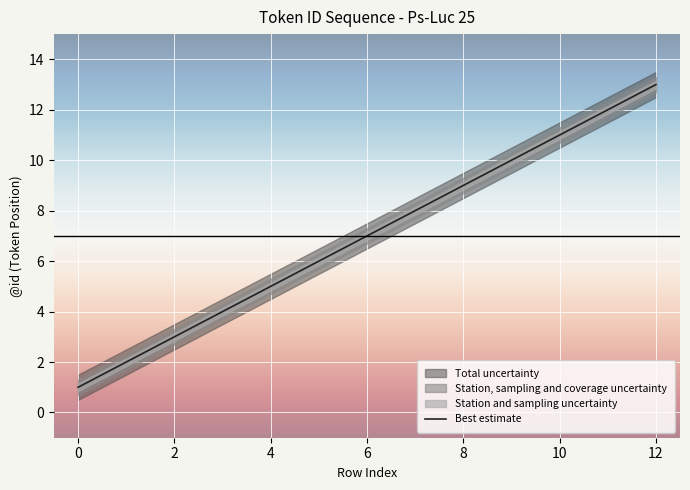

What is the difference between the maximum and minimum values?

12